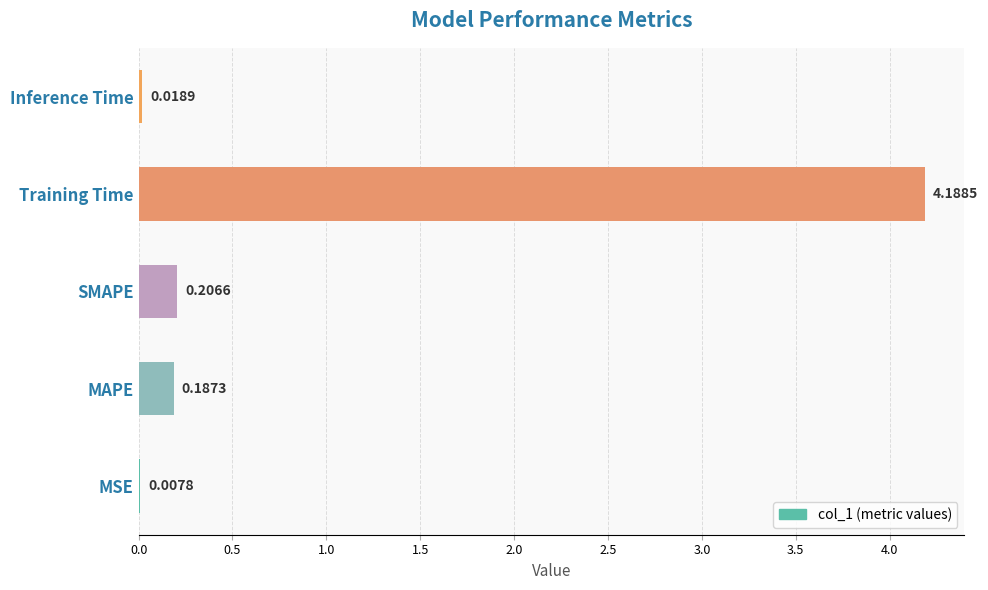

What is the sum of all values?

4.6